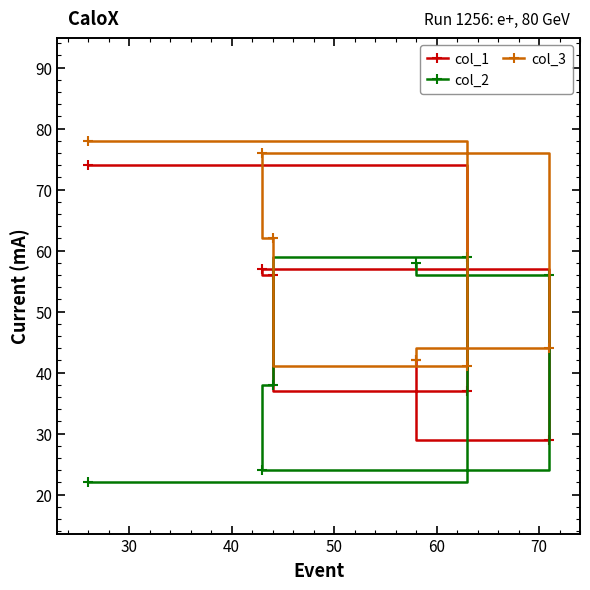

At how many categories does at least one series exceed 33?

6